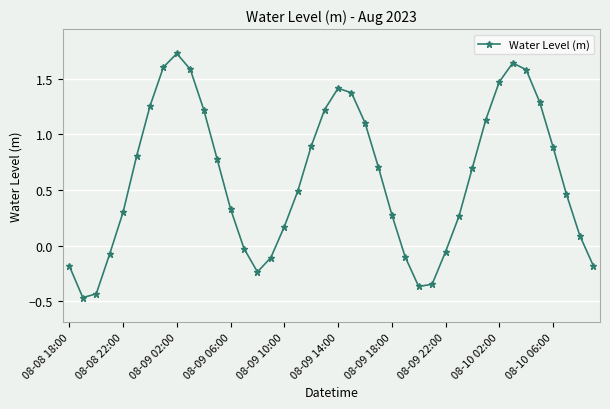

True or false: there are more than 2 points higher than both neighbors.

True